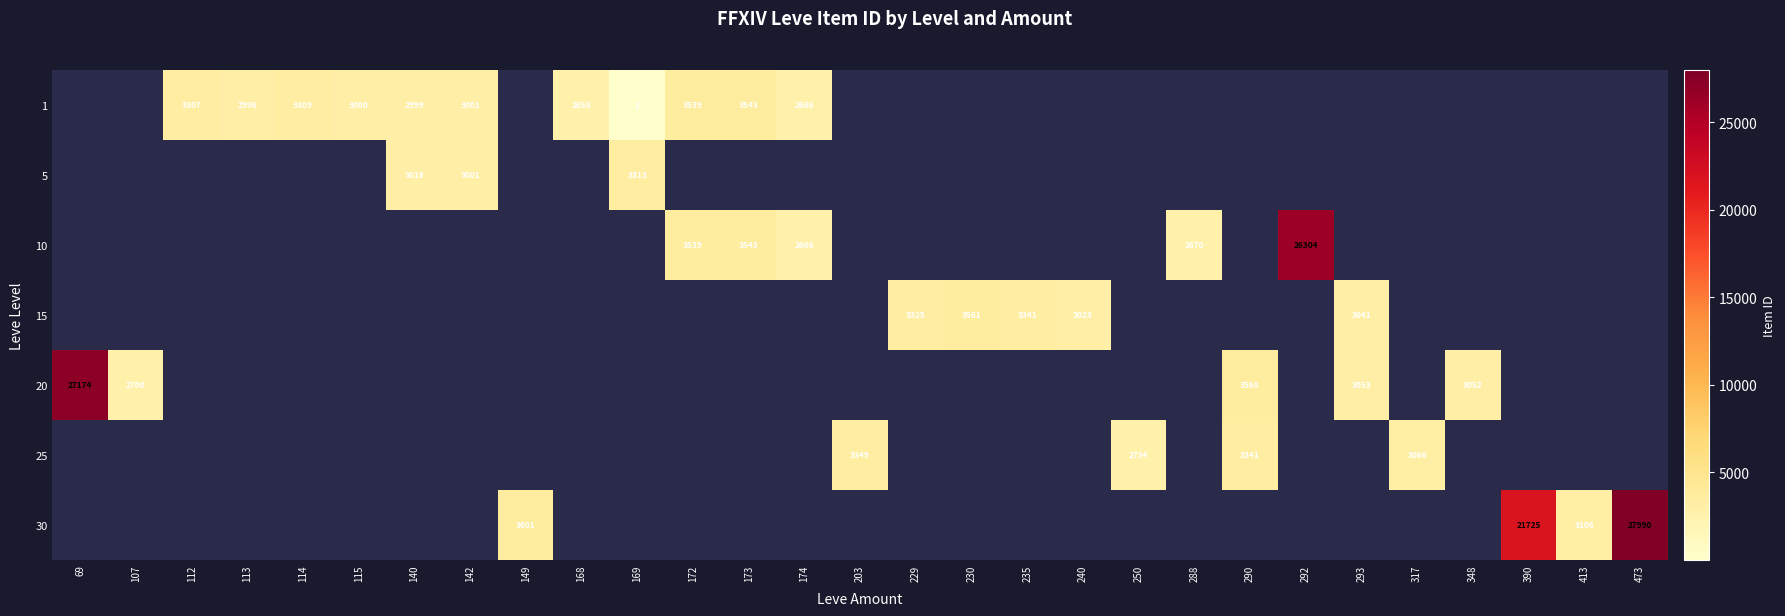

Is it true that 1 equals 3307 at 112?

True